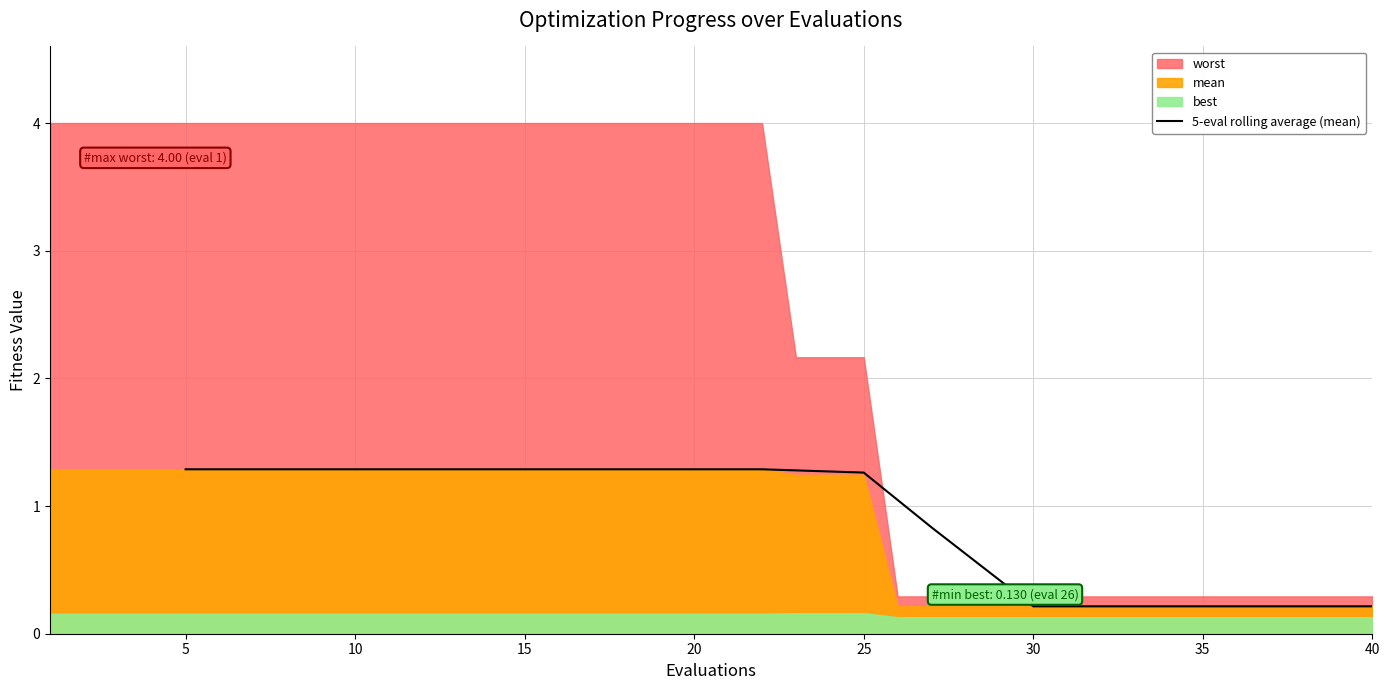

What is the highest value of the 5-eval rolling average (mean) series?

1.3